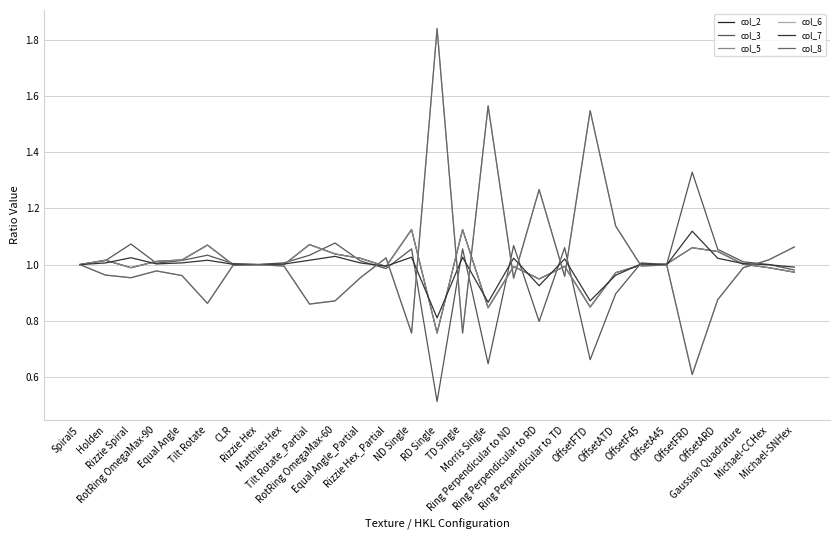

True or false: col_3 and col_2 intersect in this chart.

True